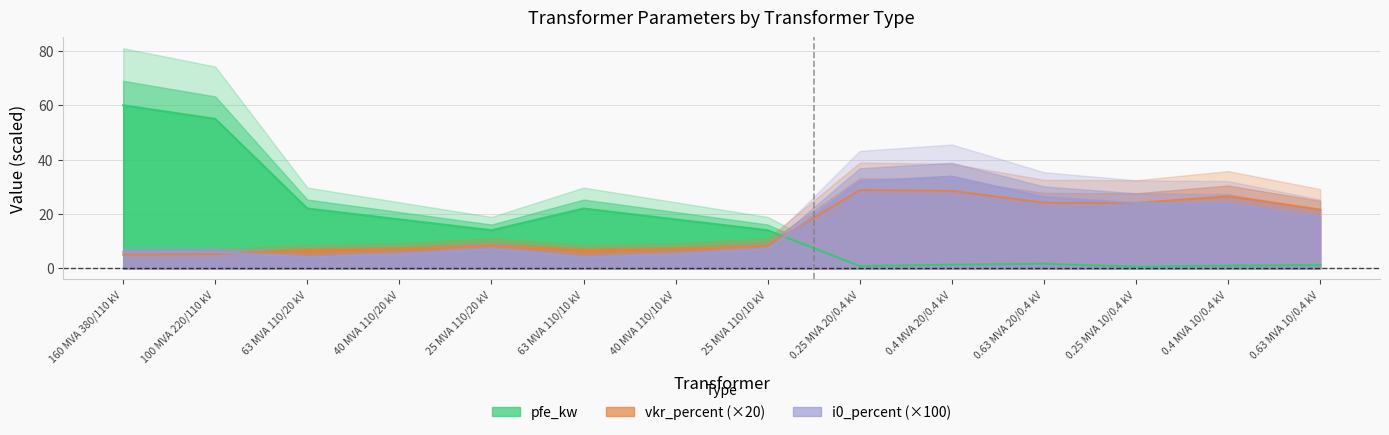

What position from the right is 0.25 MVA 10/0.4 kV?

3